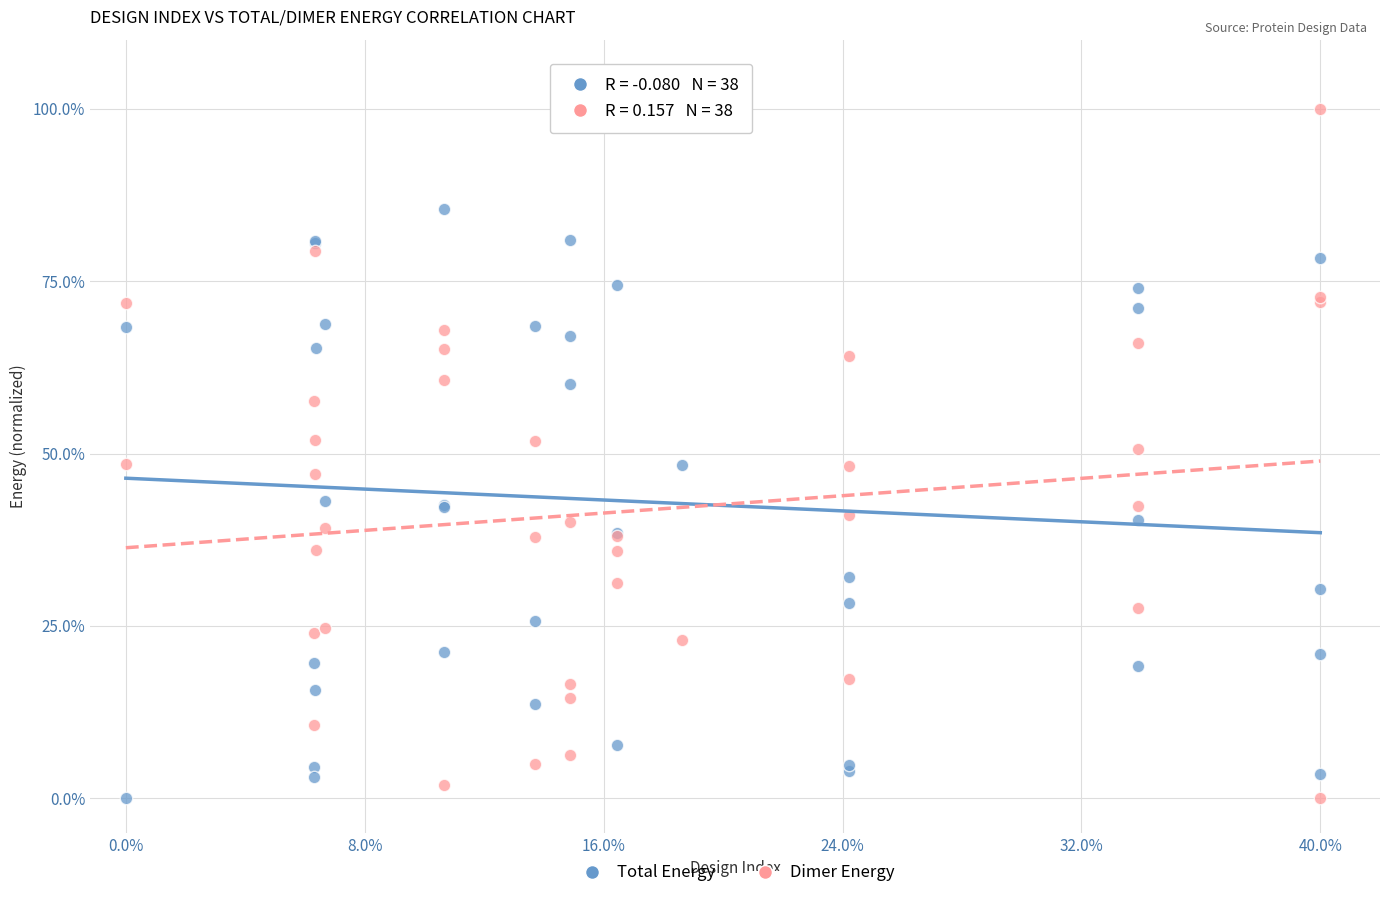

What is the X range (max minus min) for the scatter plot?

1.0